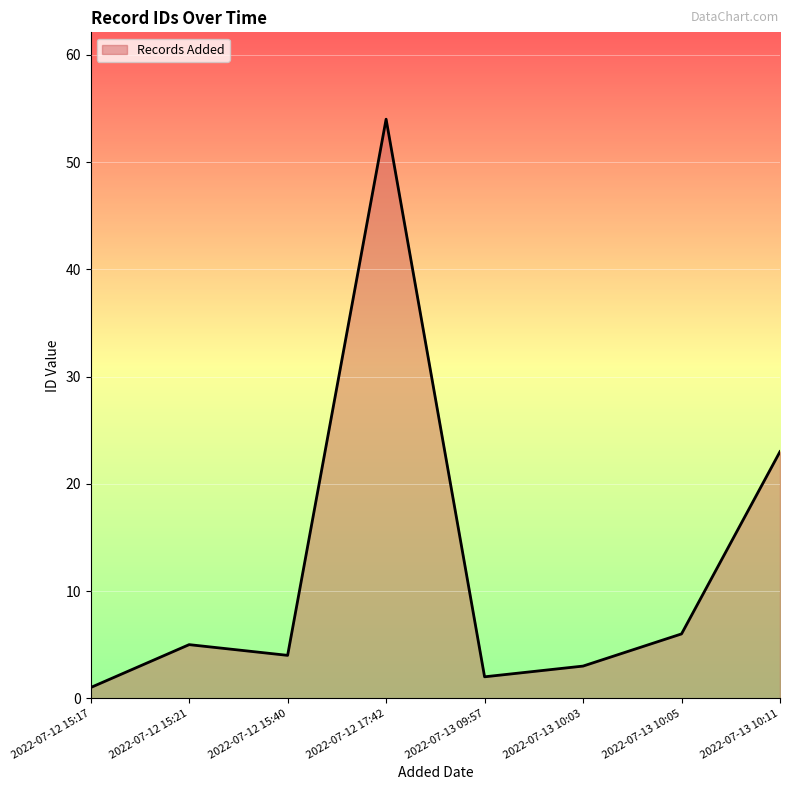

What is the maximum value shown in the chart?

54